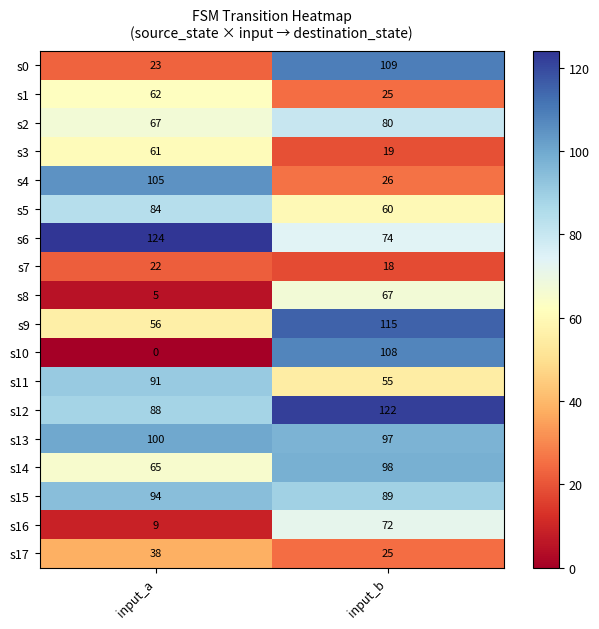

At how many categories does at least one series exceed 39?

2